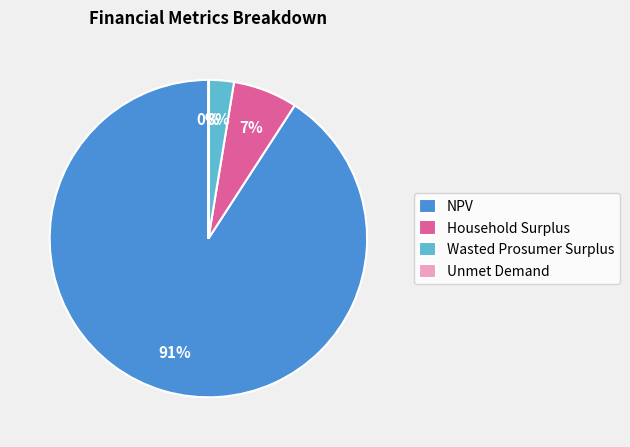

To the nearest percent, what percentage of the pie is Wasted Prosumer Surplus?

3%